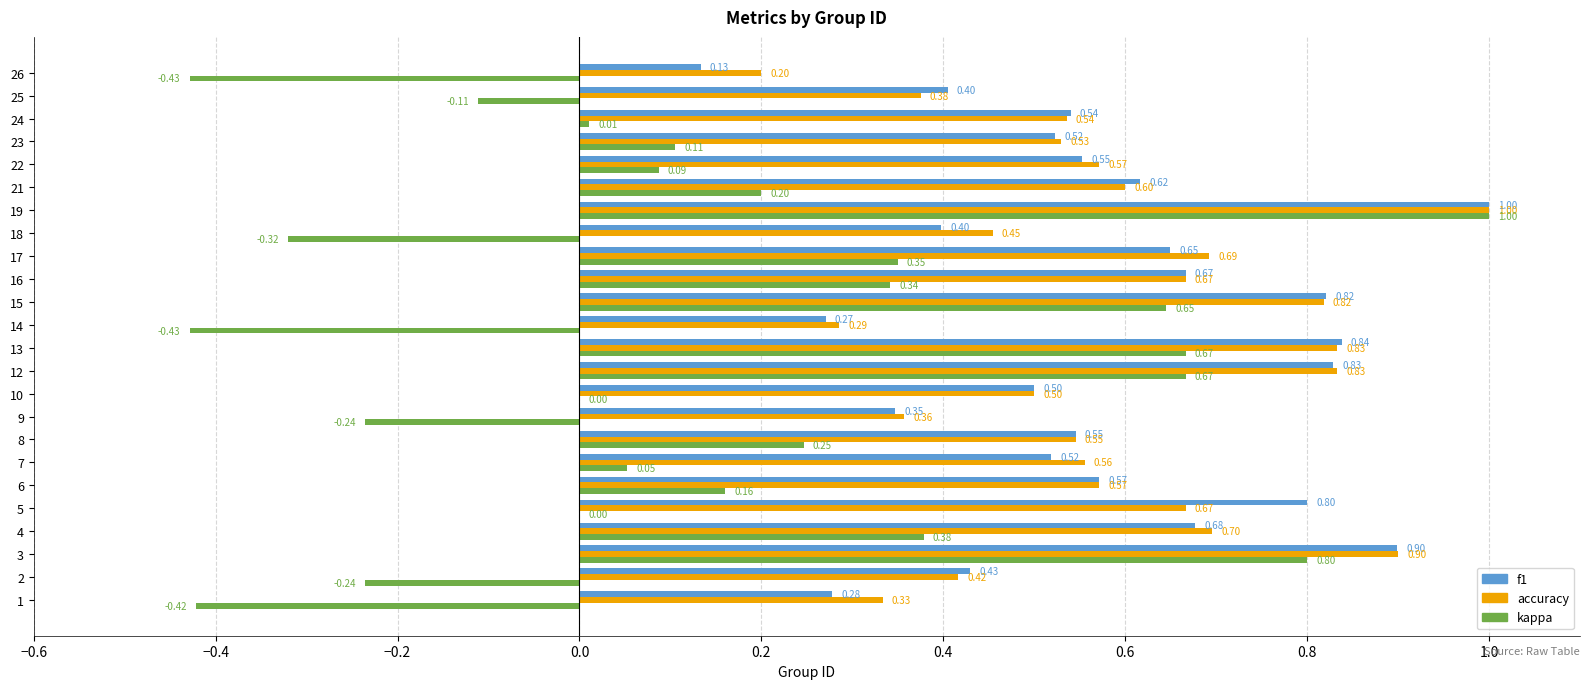

What is the sum of all kappa values?

3.5